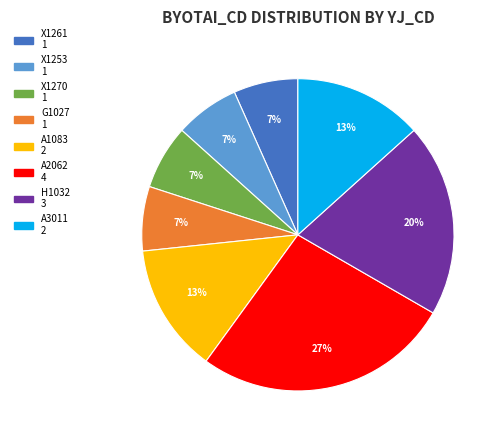

Is there a majority slice in this chart?

No